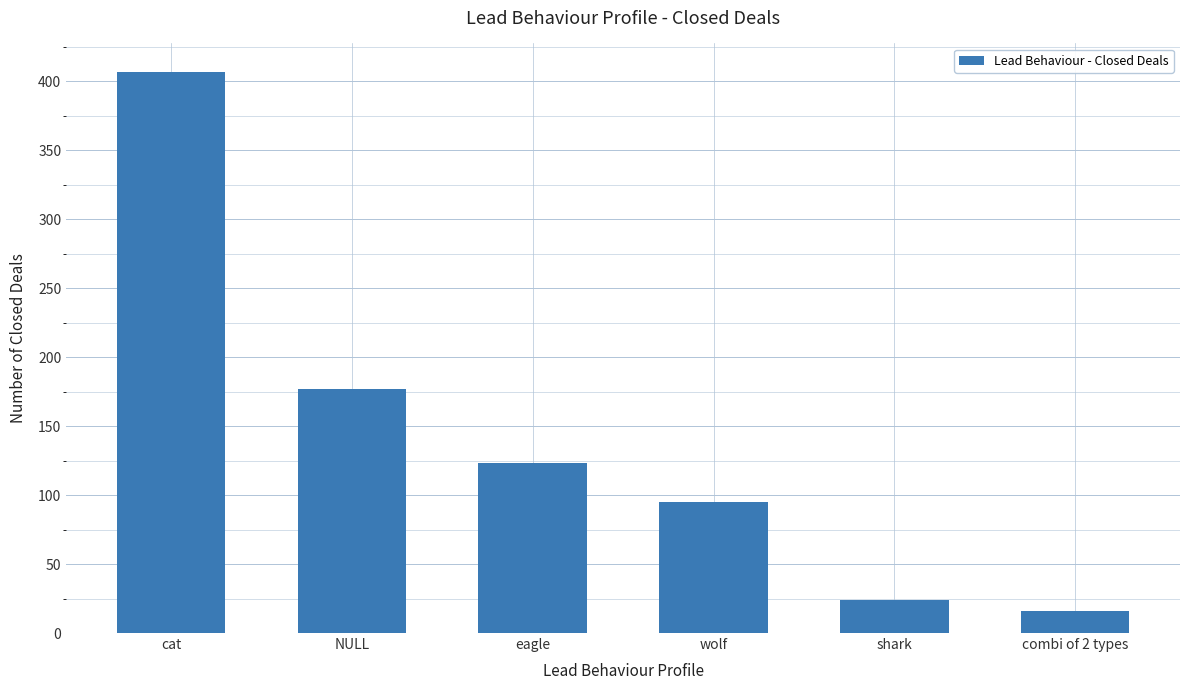

Is it true that the value at NULL is 47?

False